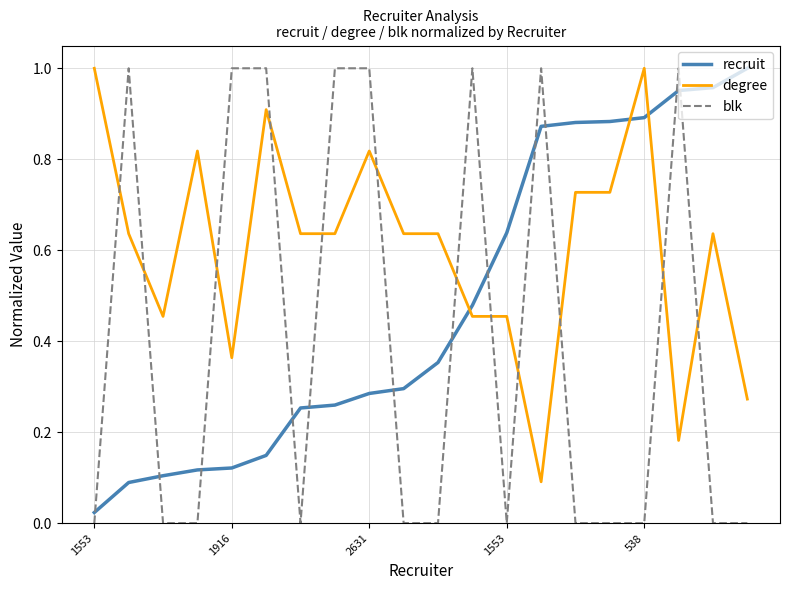

Which series has the largest total across all categories?

degree